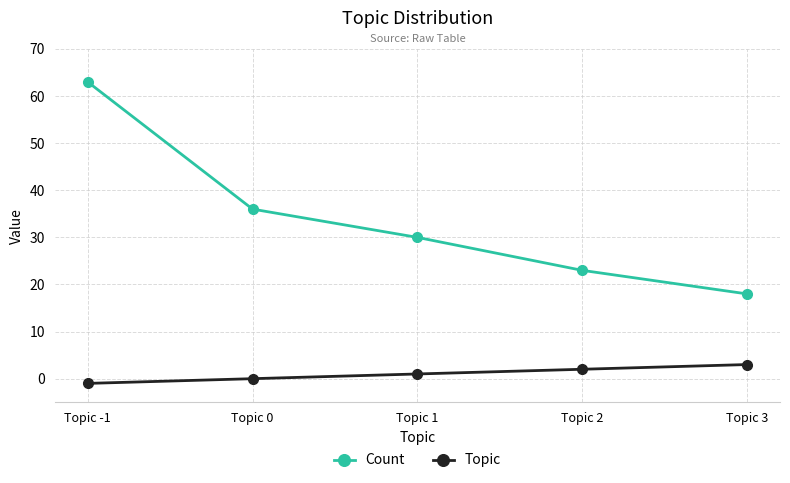

True or false: Count and Topic cross at least once.

False